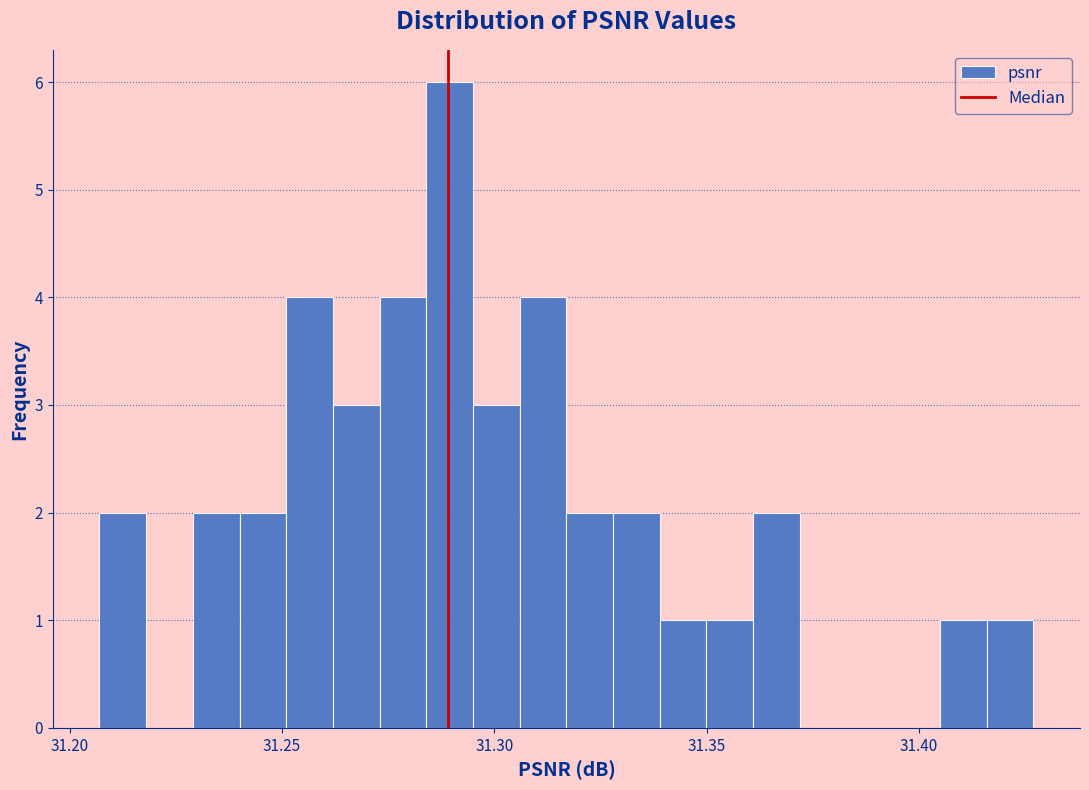

Around what value on the x-axis is the tallest bar? Give the approximate position of its centre, as read against the axis.

31.290